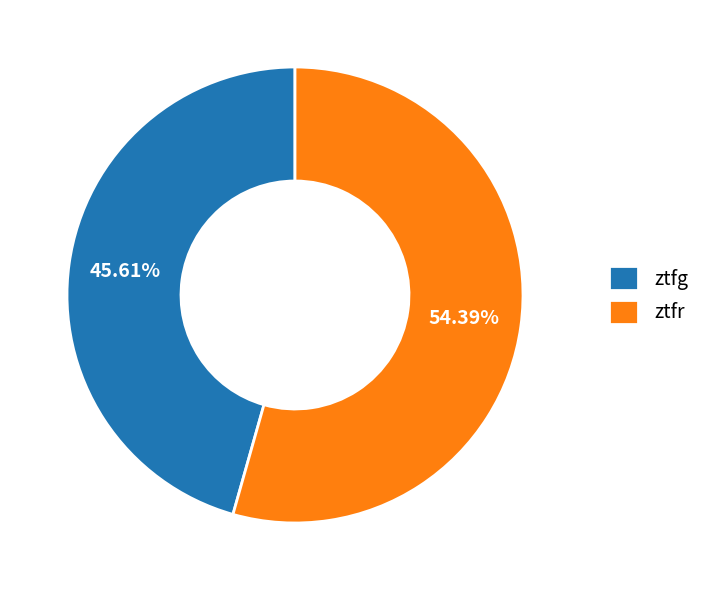

To the nearest percent, what percentage of the pie is ztfr?

54%